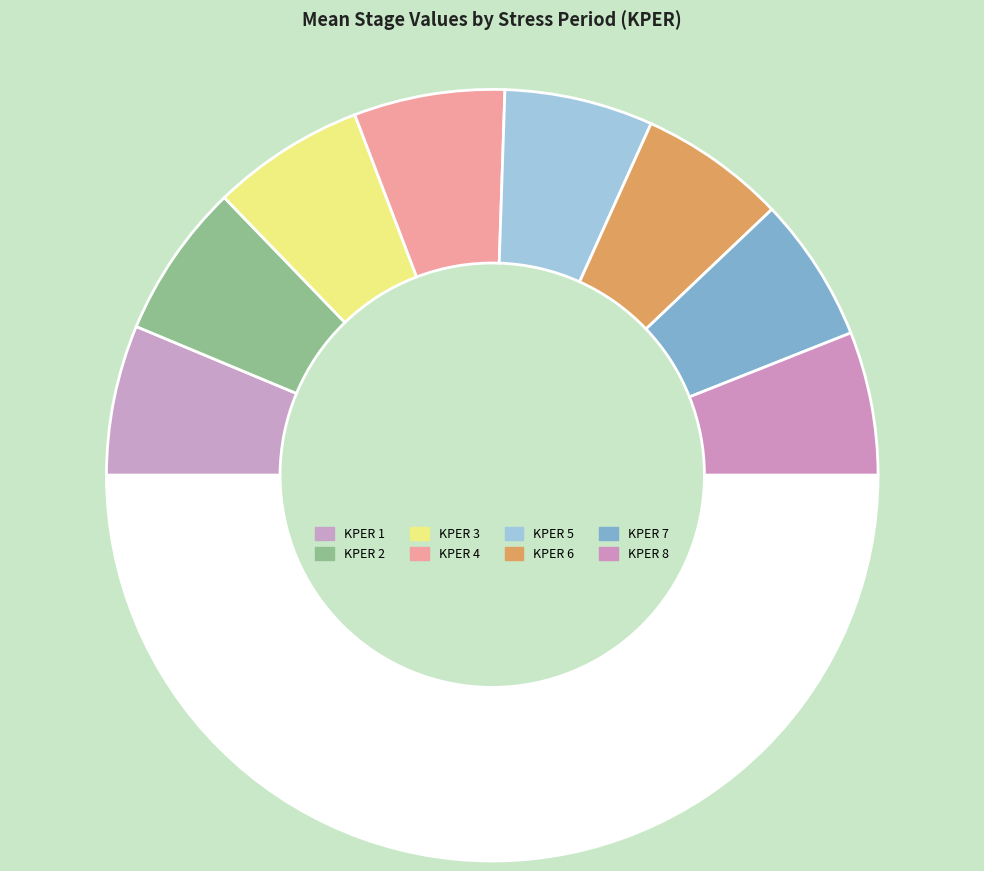

Rank the categories by value from lowest to highest.

KPER 8, KPER 7, KPER 6, KPER 5, KPER 1, KPER 4, KPER 3, KPER 2